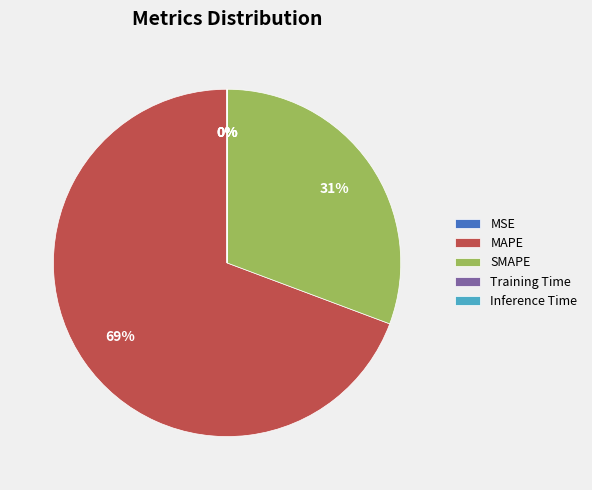

Is there any slice that represents more than half of the pie?

Yes